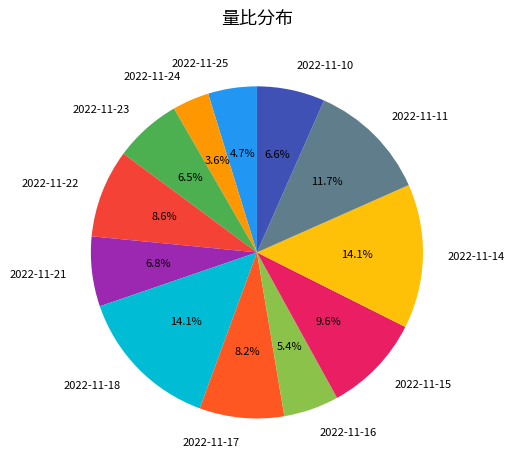

To the nearest percent, what is the average slice percentage?

8%